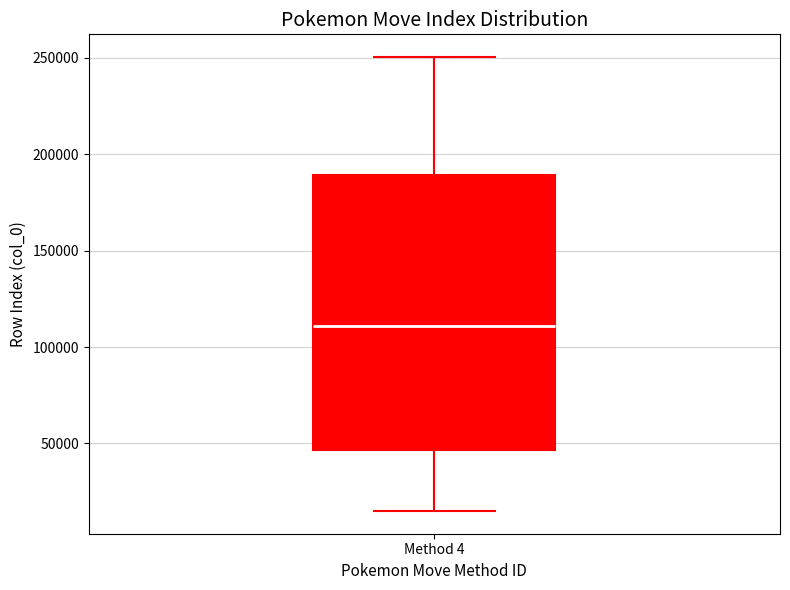

Read this box plot against the y-axis: the position of the median line, the range covered by the box, and the ends of both whiskers. The values are not printed on the chart, so give them approximately, as read against the axis.

median 110000, box 45000 to 190000, whiskers 15000 to 250000